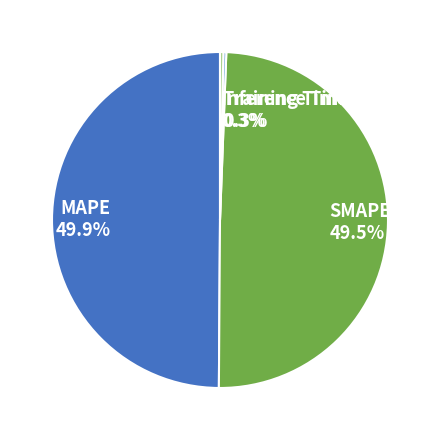

To the nearest percent, what percentage of the pie is SMAPE?

50%